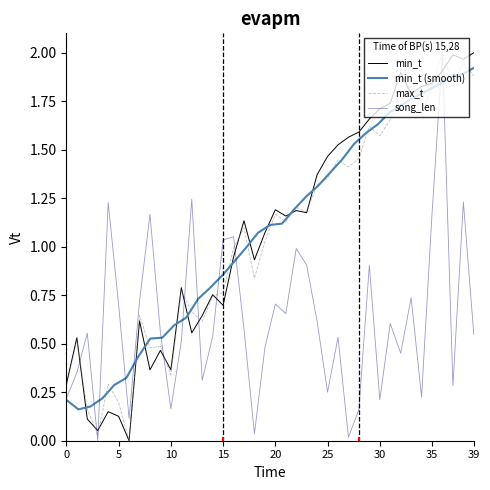

What is the average value of the max_t series?

1.1